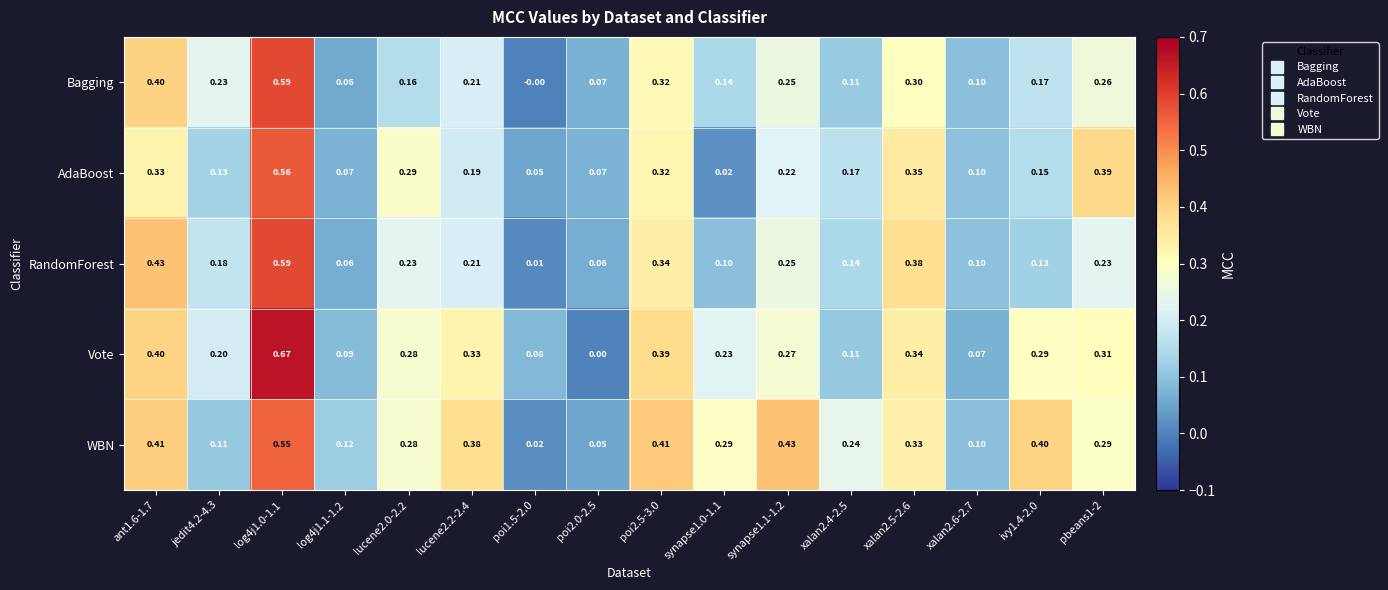

Is the value of Bagging at poi1.5-2.0 greater than the value of WBN at ivy1.4-2.0?

No